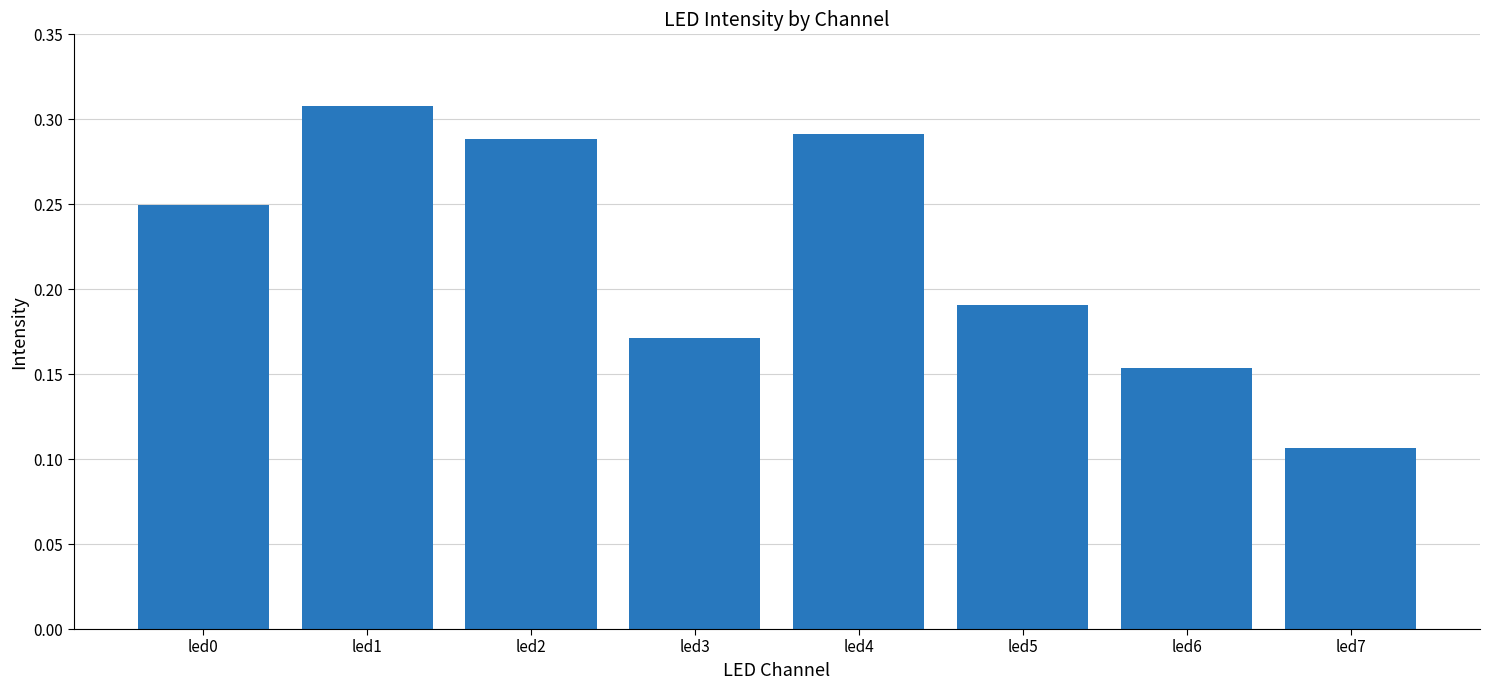

What is the sum of the values at led2 and led6?

0.4